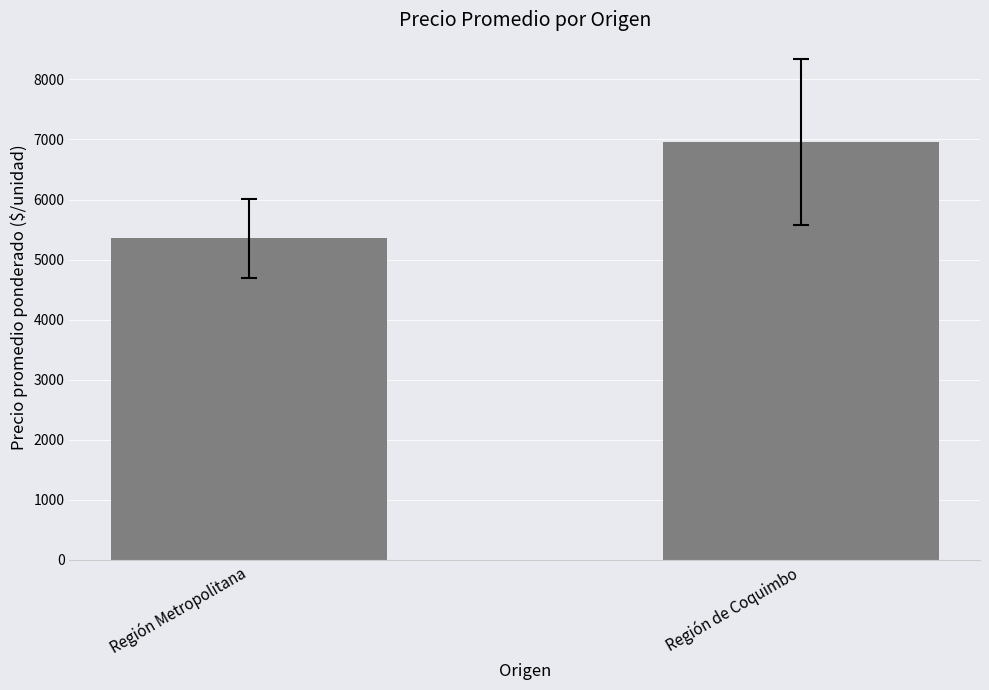

Reading right to left, list all the values displayed in this chart.

Región de Coquimbo=6952.4	Región Metropolitana=5352.5